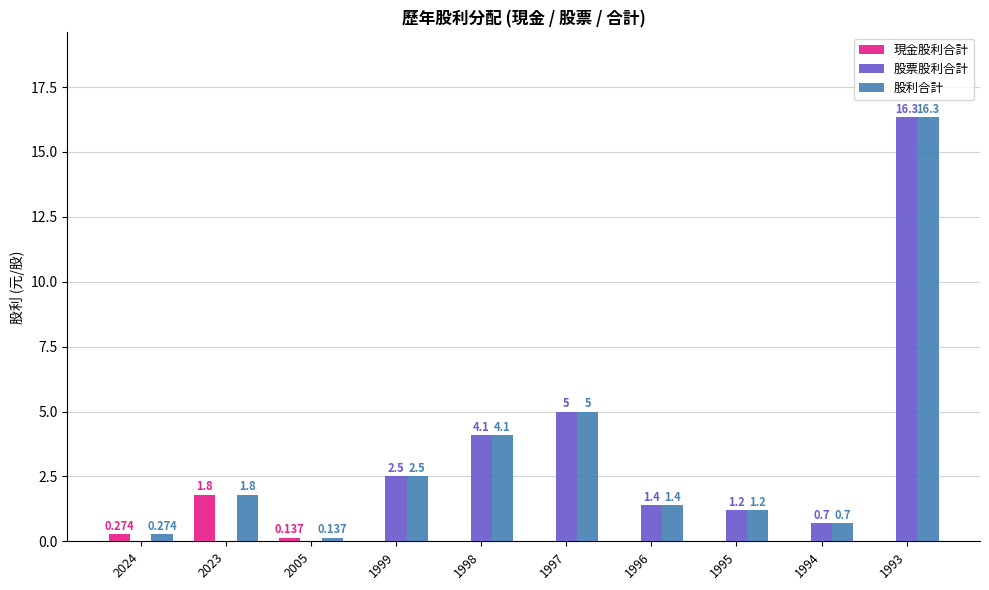

What are all the series names shown in the legend?

現金股利合計, 股票股利合計, 股利合計